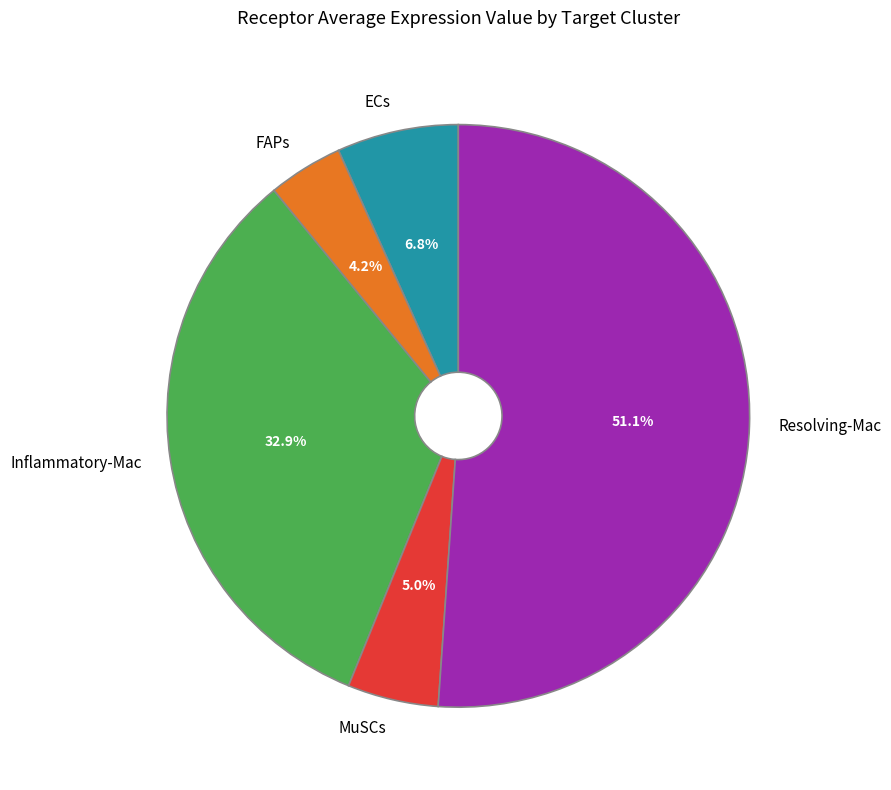

Which slice represents more than half of the pie?

Resolving-Mac